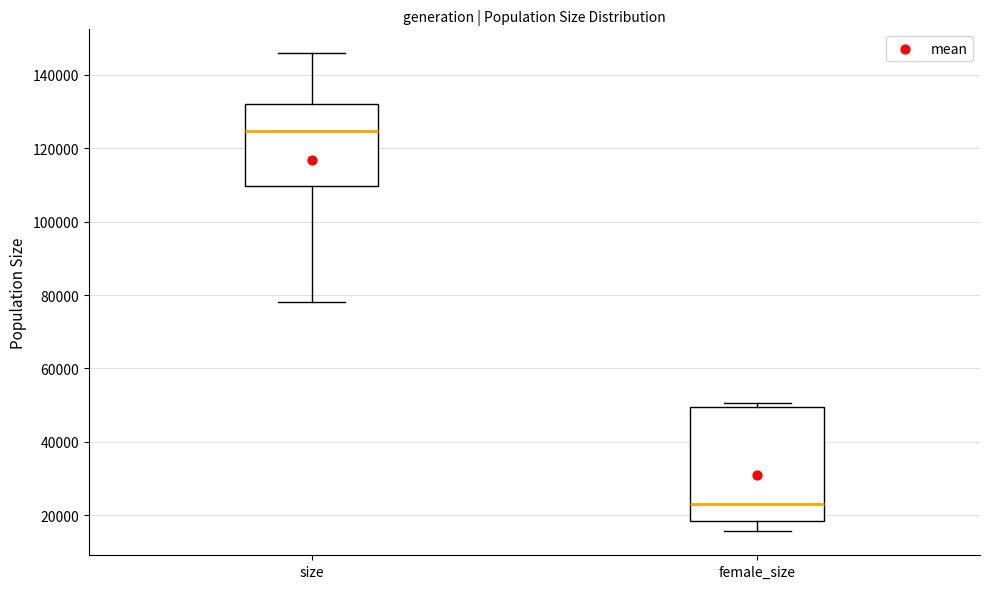

Which box's median line is the lowest?

female_size